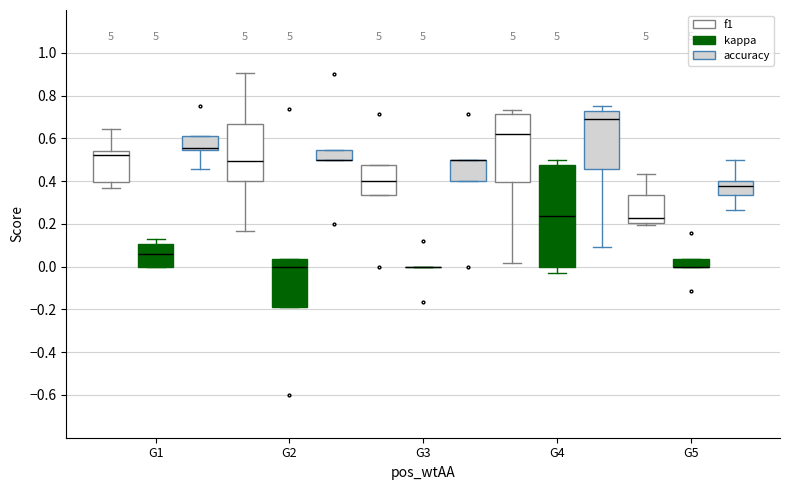

Where is the lower edge of the box for G2 (f1) on the y-axis? The values are not printed on the chart, so give them approximately, as read against the axis.

0.40